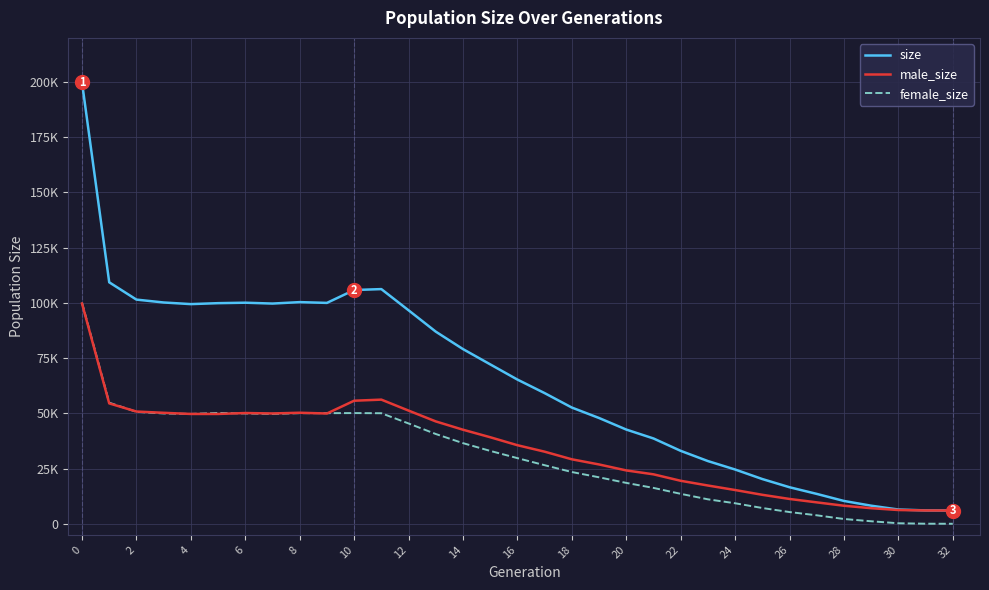

True or false: size and male_size intersect in this chart.

False